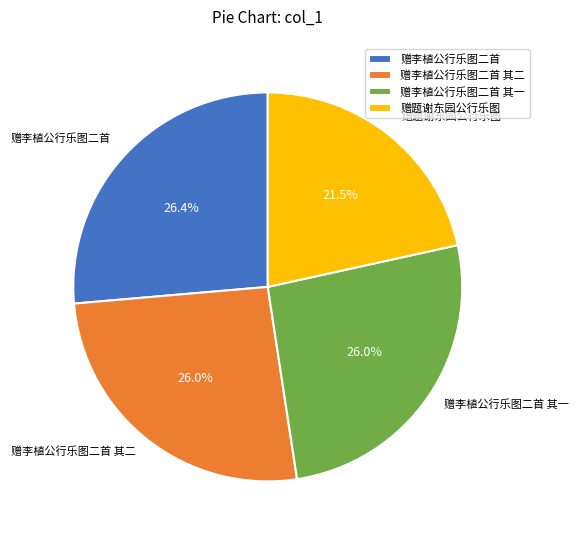

Does 赠李植公行乐图二首 represent more than half of the total?

No